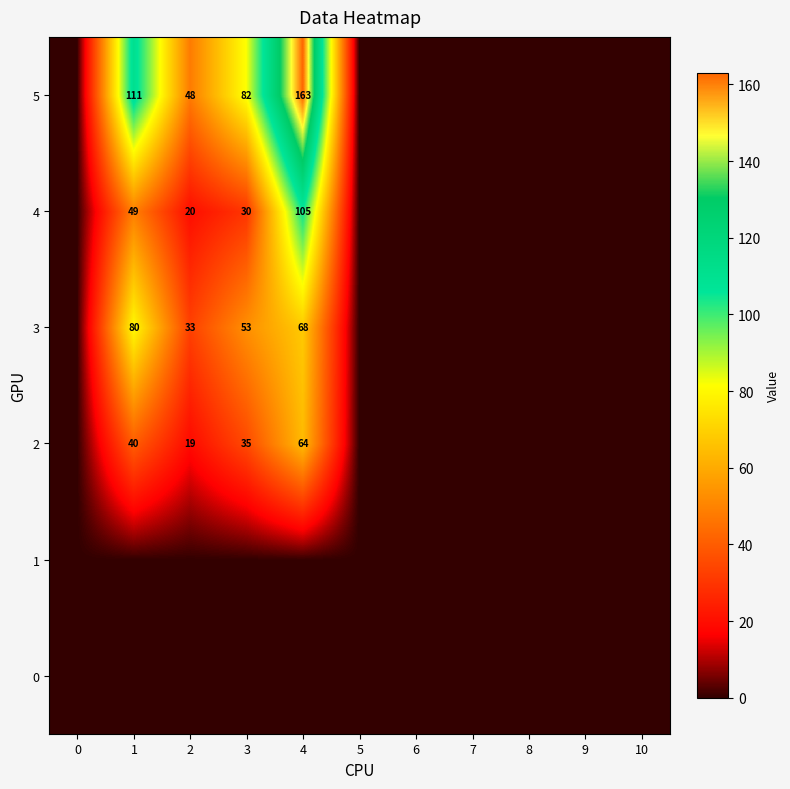

What is the difference between the 3 values at 2 and 3?

20